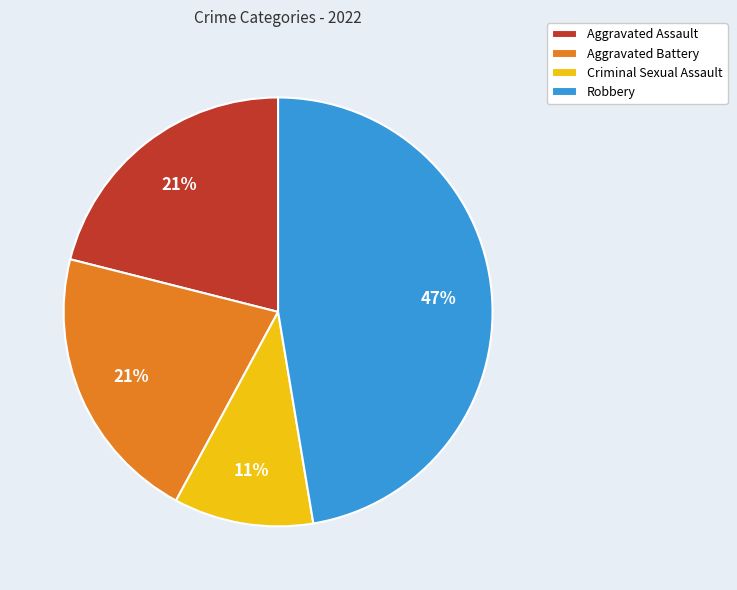

Is it true that Aggravated Battery is 21% of the pie?

True